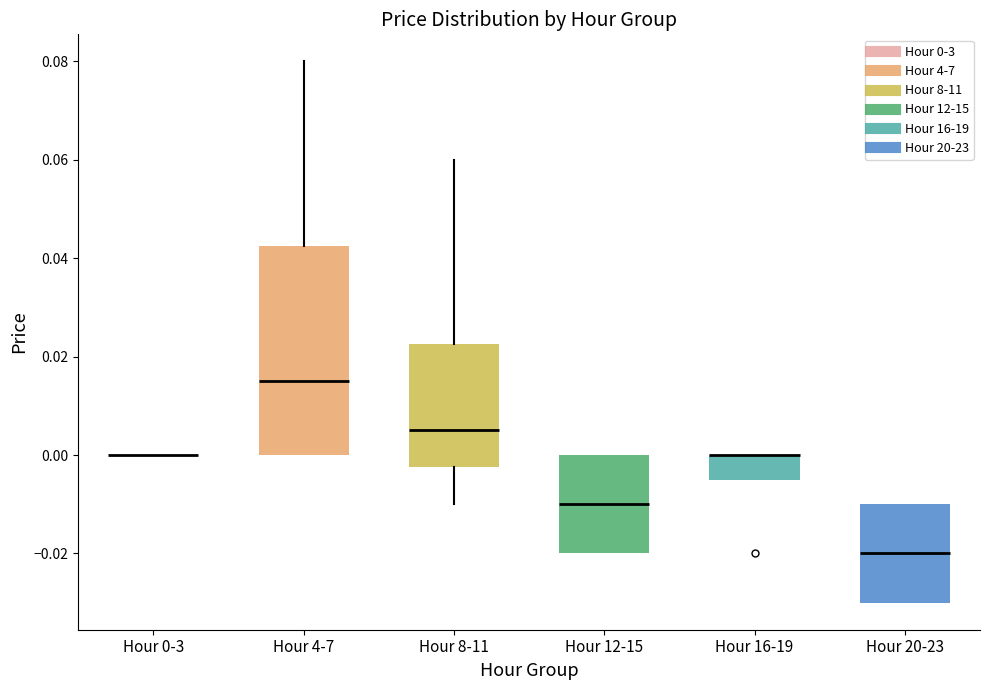

Reading left to right, transcribe this box plot: for each box, give where its median line is, the range the box spans, and where its two whiskers end, as read against the y-axis. The values are not printed on the chart, so give them approximately, as read against the axis.

Hour 0-3: box collapsed to a line at 0.000, whiskers 0.000 to 0.000
Hour 4-7: median 0.016, box 0.000 to 0.042, whiskers 0.000 to 0.080
Hour 8-11: median 0.006, box -0.002 to 0.022, whiskers -0.010 to 0.060
Hour 12-15: median -0.010, box -0.020 to 0.000, whiskers -0.020 to 0.000
Hour 16-19: median 0.000 (drawn on the box's upper edge), box -0.004 to 0.000, whiskers -0.004 to 0.000
Hour 20-23: median -0.020, box -0.030 to -0.010, whiskers -0.030 to -0.010